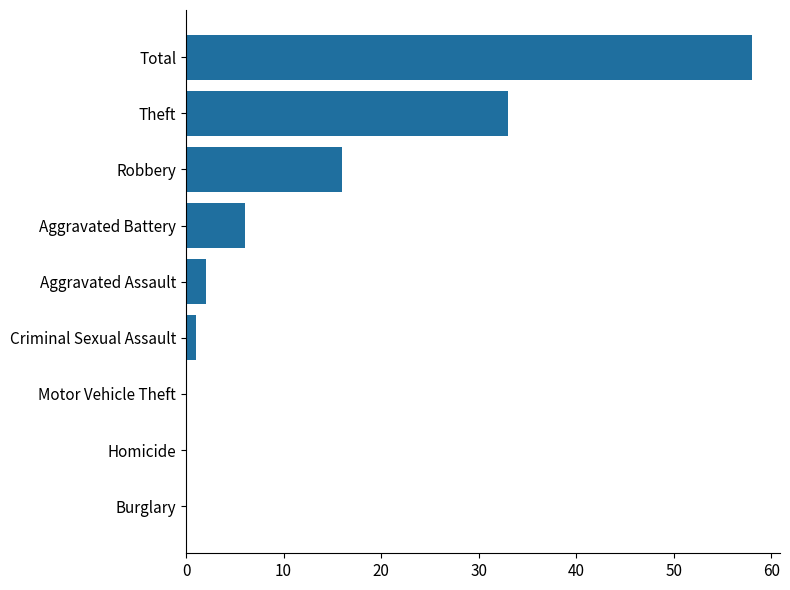

Reading bottom to top, what are all the values shown in this chart?

Burglary=0	Homicide=0	Motor Vehicle Theft=0	Criminal Sexual Assault=1	Aggravated Assault=2	Aggravated Battery=6	Robbery=16	Theft=33	Total=58